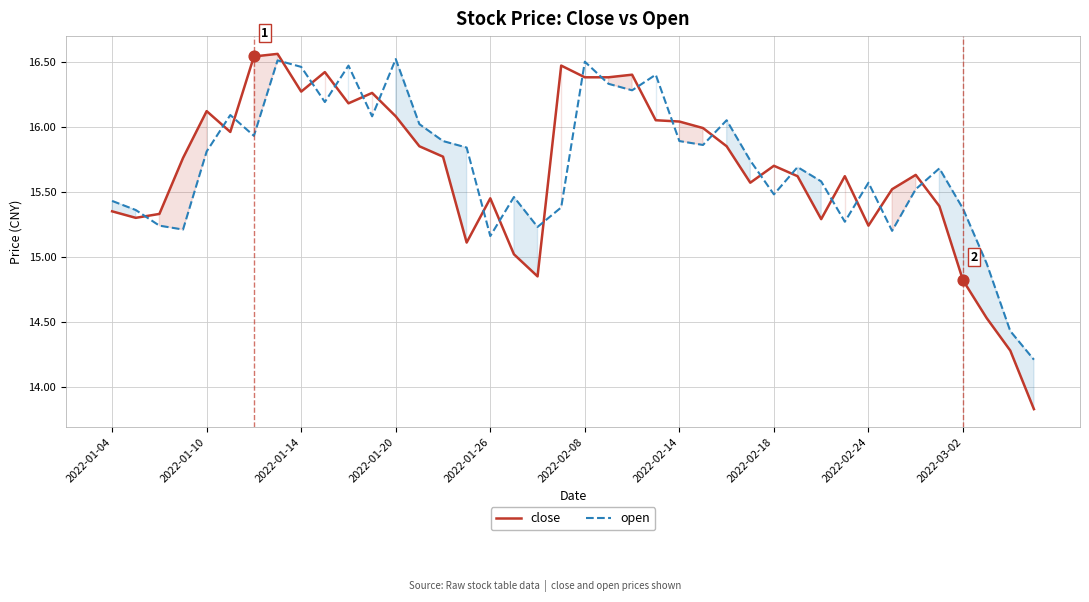

Is it true that open equals 16.5 at 2022-02-08?

True